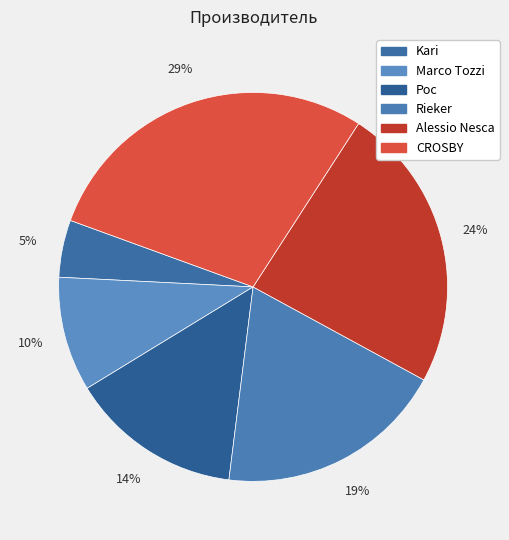

How many segments does this pie chart have?

6